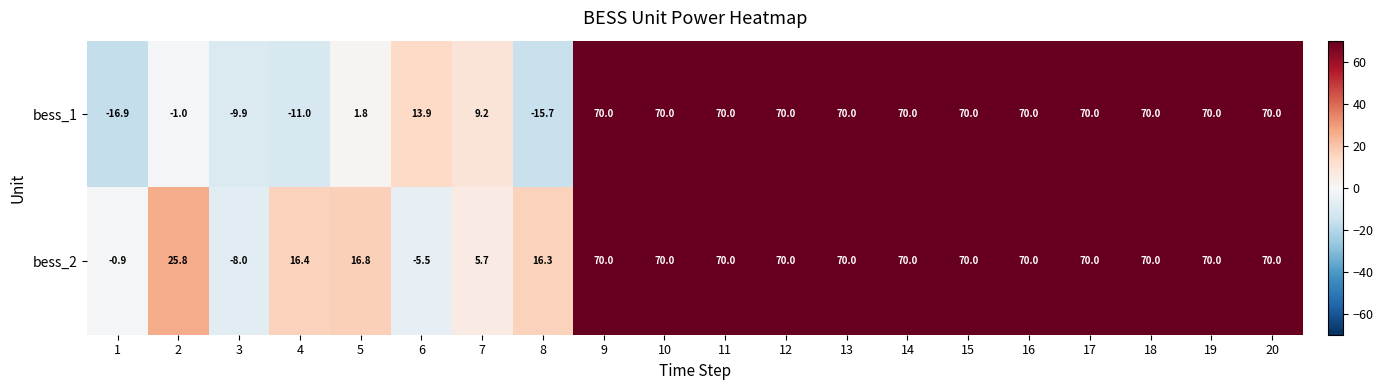

True or false: bess_2 has a value of 16.8 at 5.

True